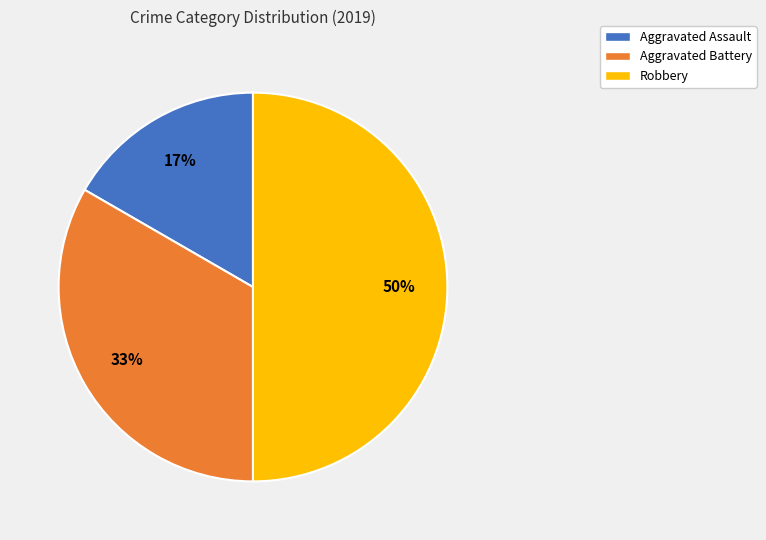

Which has a higher value, Robbery or Aggravated Assault?

Robbery